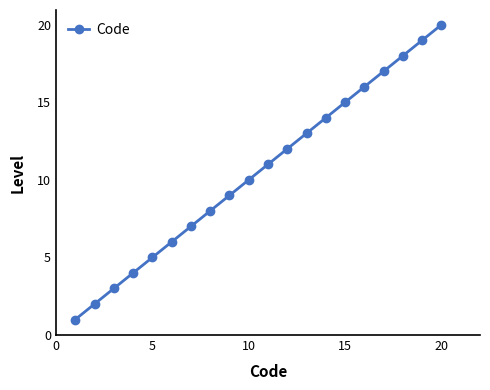

What is the maximum value shown in the chart?

20